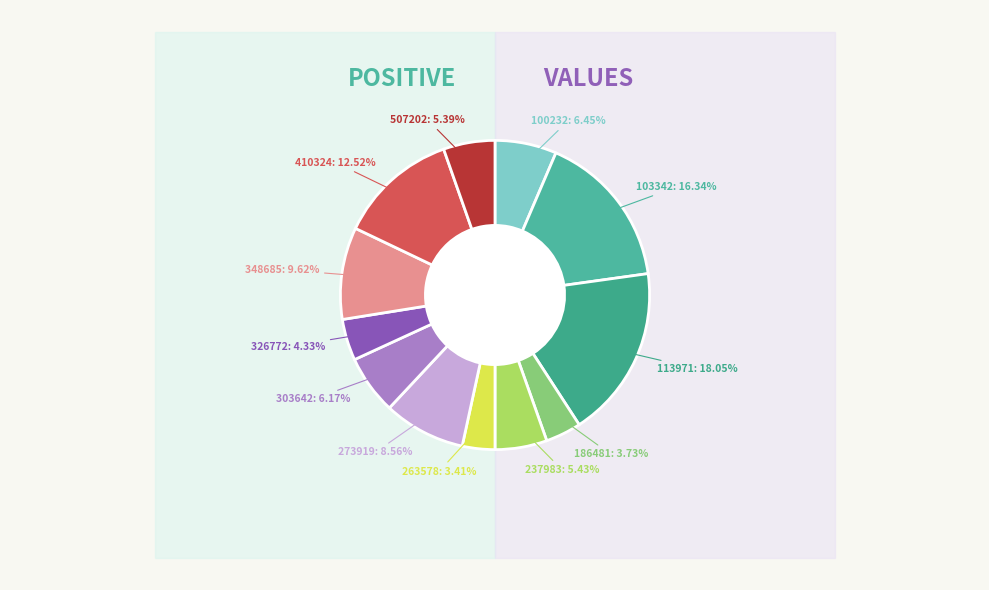

Which slice is the smallest?

263578